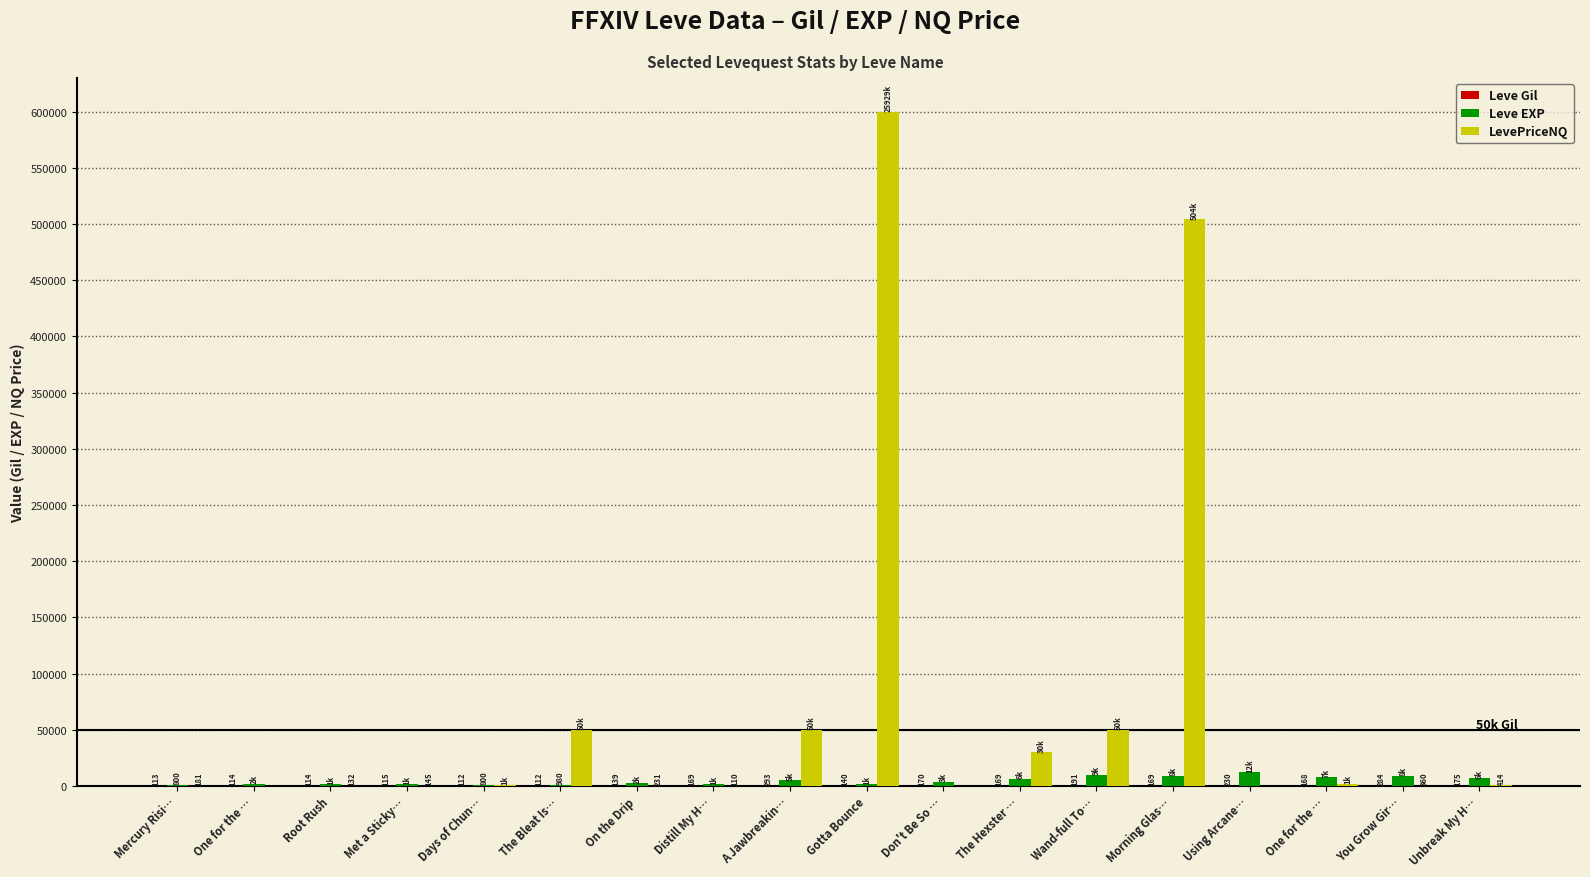

What is the total value across all series at On the Drip?

2860